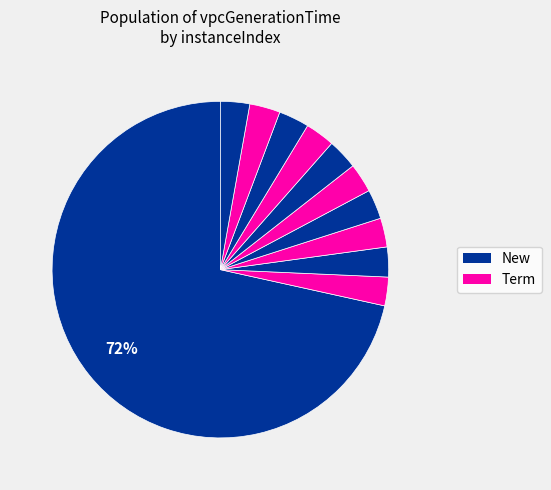

Is there any slice that represents more than half of the pie?

Yes